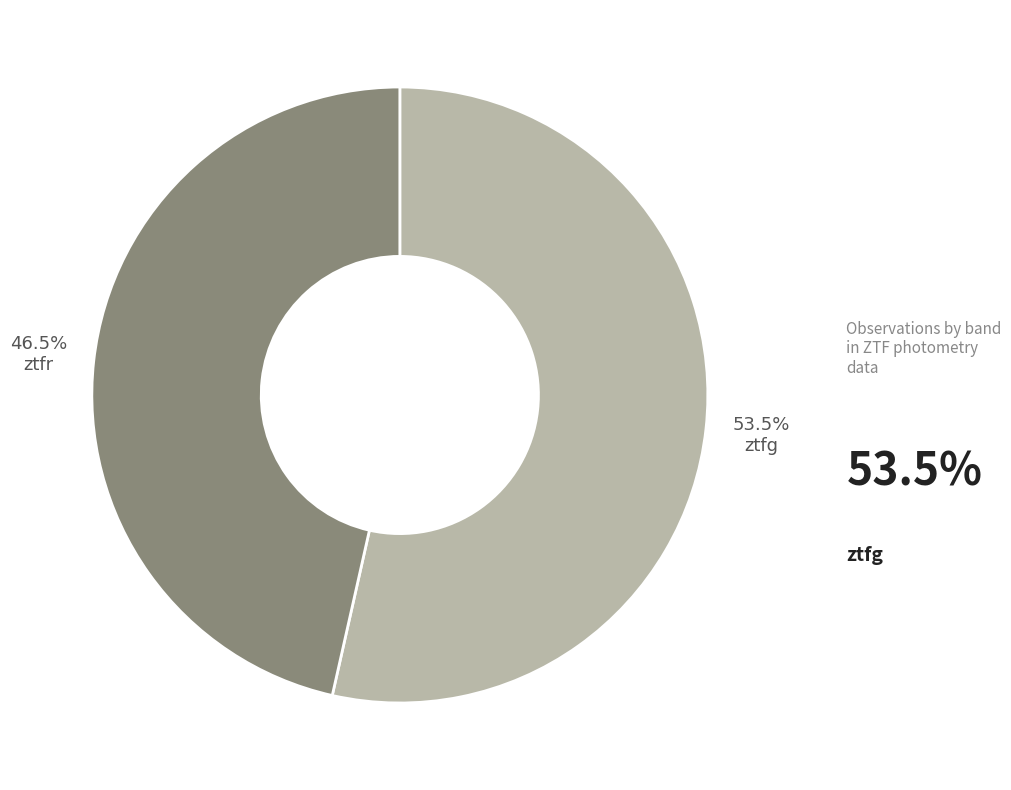

Is there a majority slice in this chart?

Yes